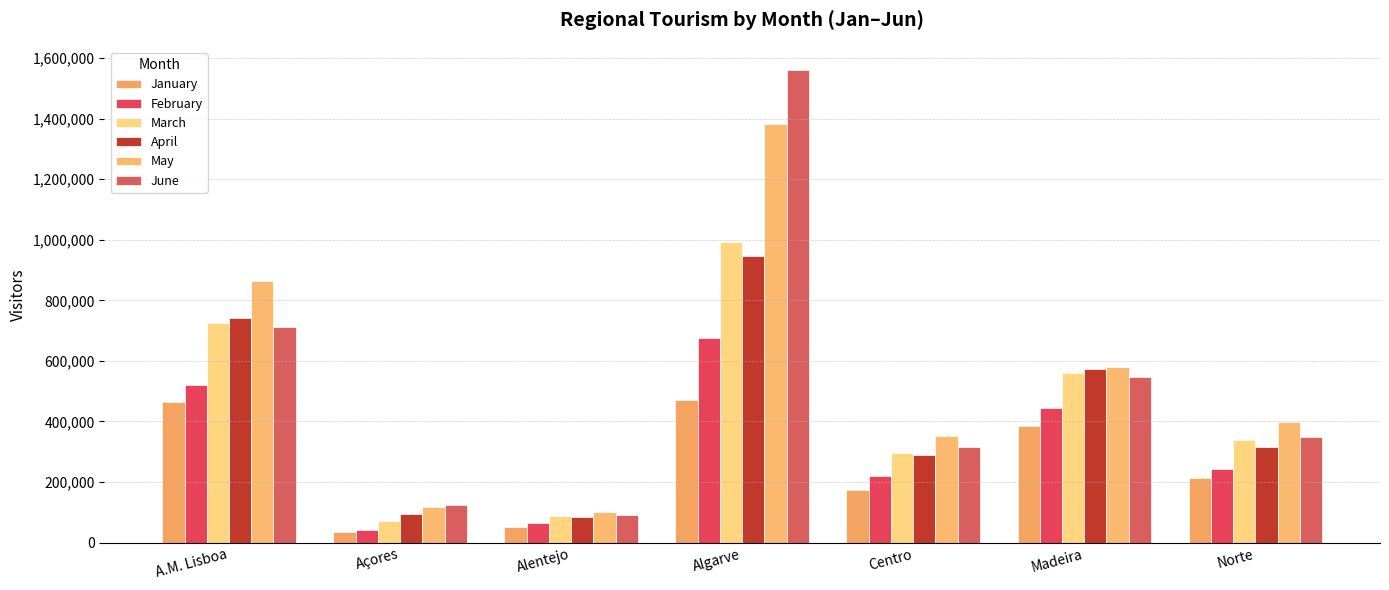

What is the sum of all June values?

3700500